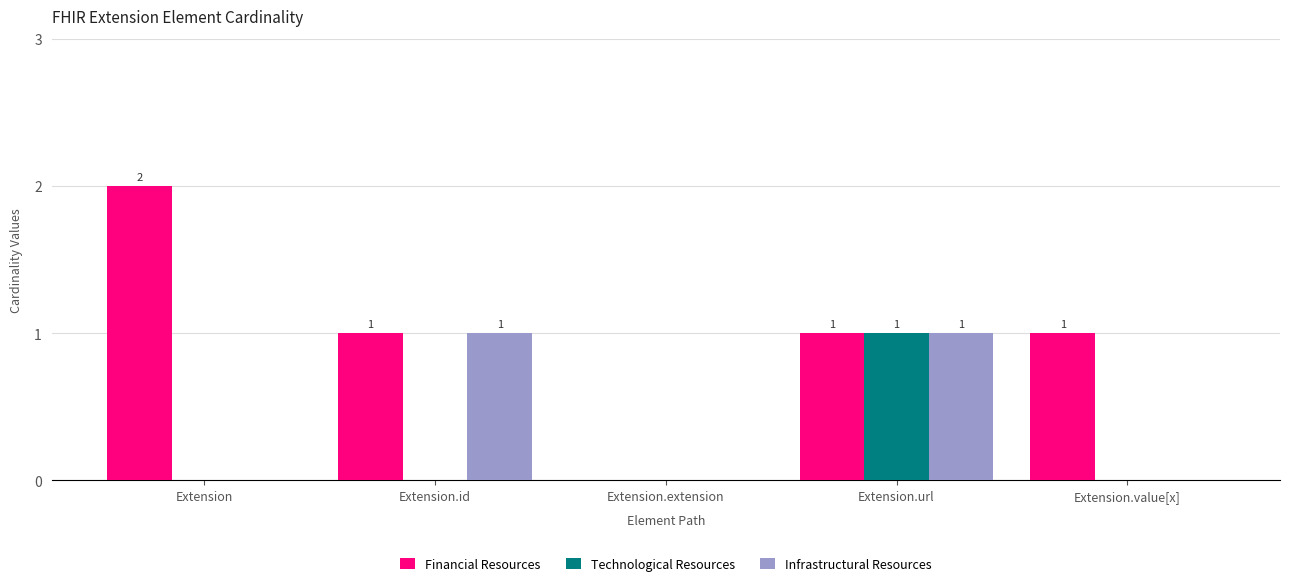

How many Technological Resources values are between 0 and 1?

5